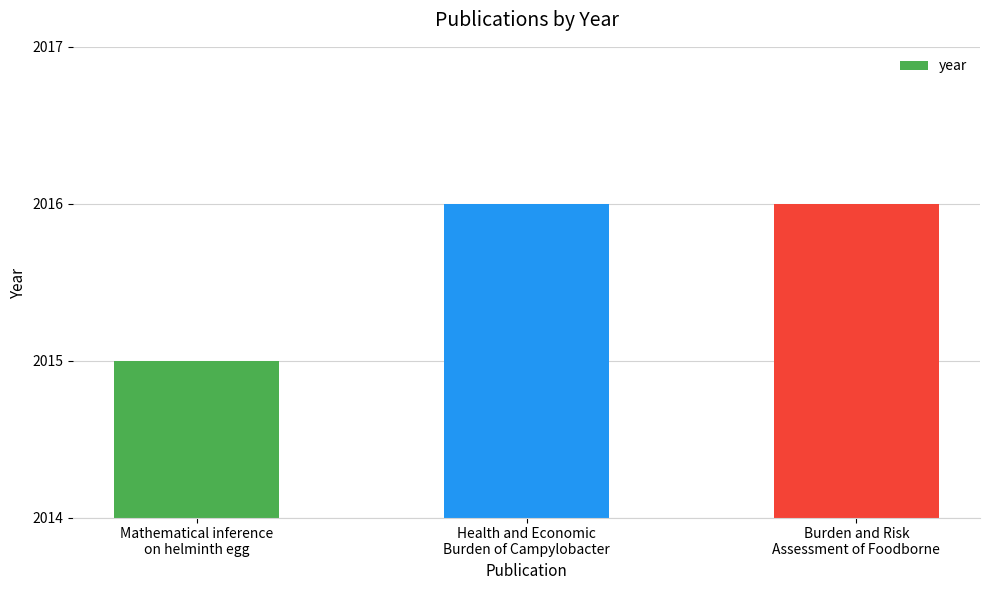

What is the ratio of the value at Health and Economic
Burden of Campylobacter to the value at Mathematical inference
on helminth egg?

1.0